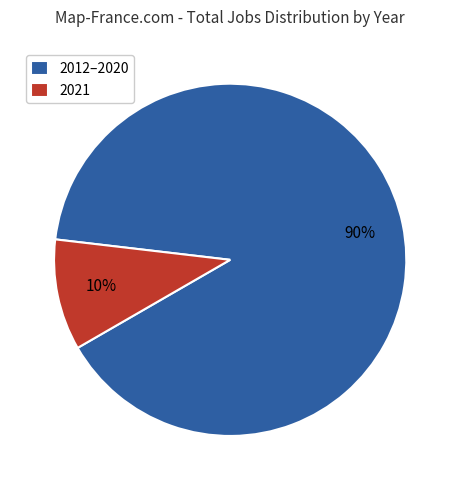

The 2021 slice represents 10% of the pie. True or false?

True